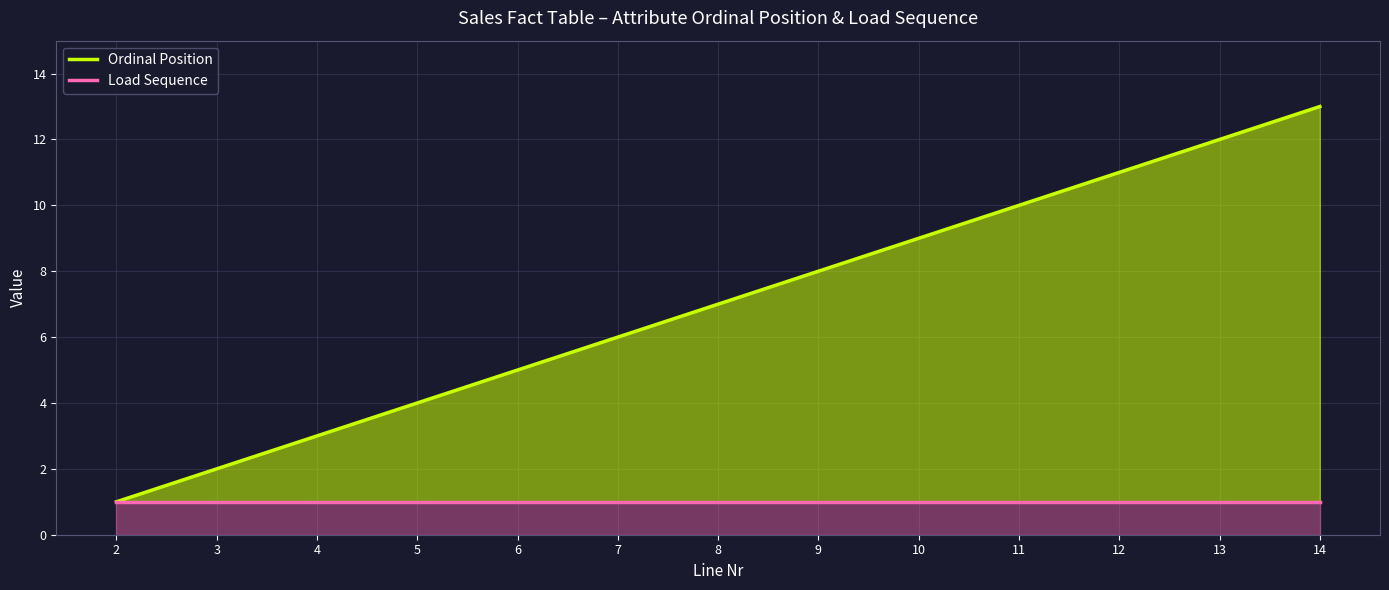

What is the average value of the Load Sequence series?

1